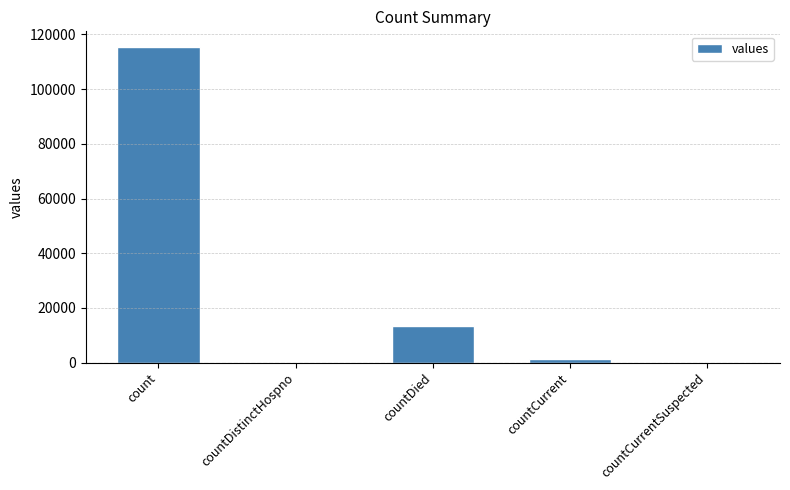

Reading right to left, what are all the values shown in this chart?

countCurrentSuspected=0	countCurrent=1383	countDied=13343	countDistinctHospno=0	count=115379